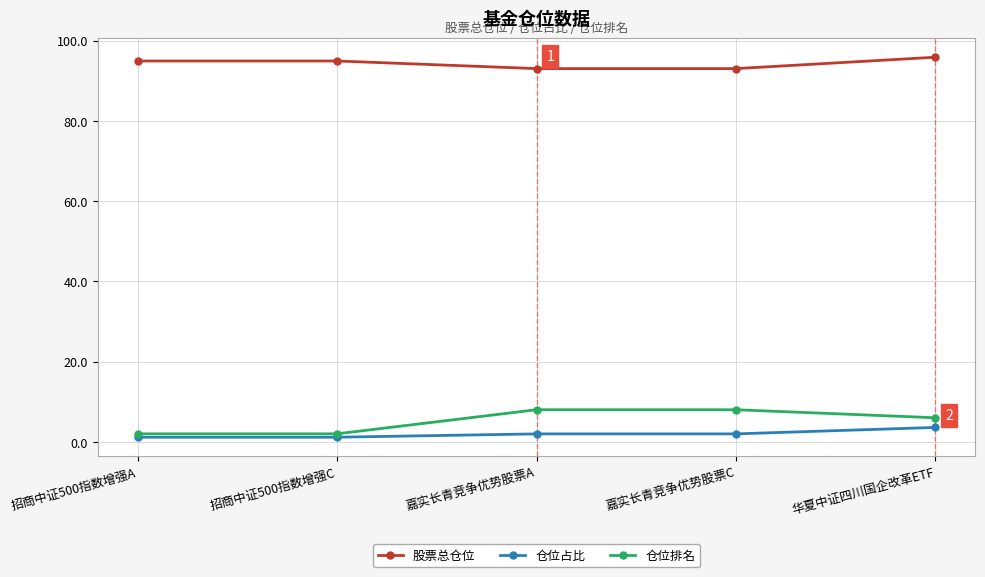

How many values in the 股票总仓位 series are below 94?

2